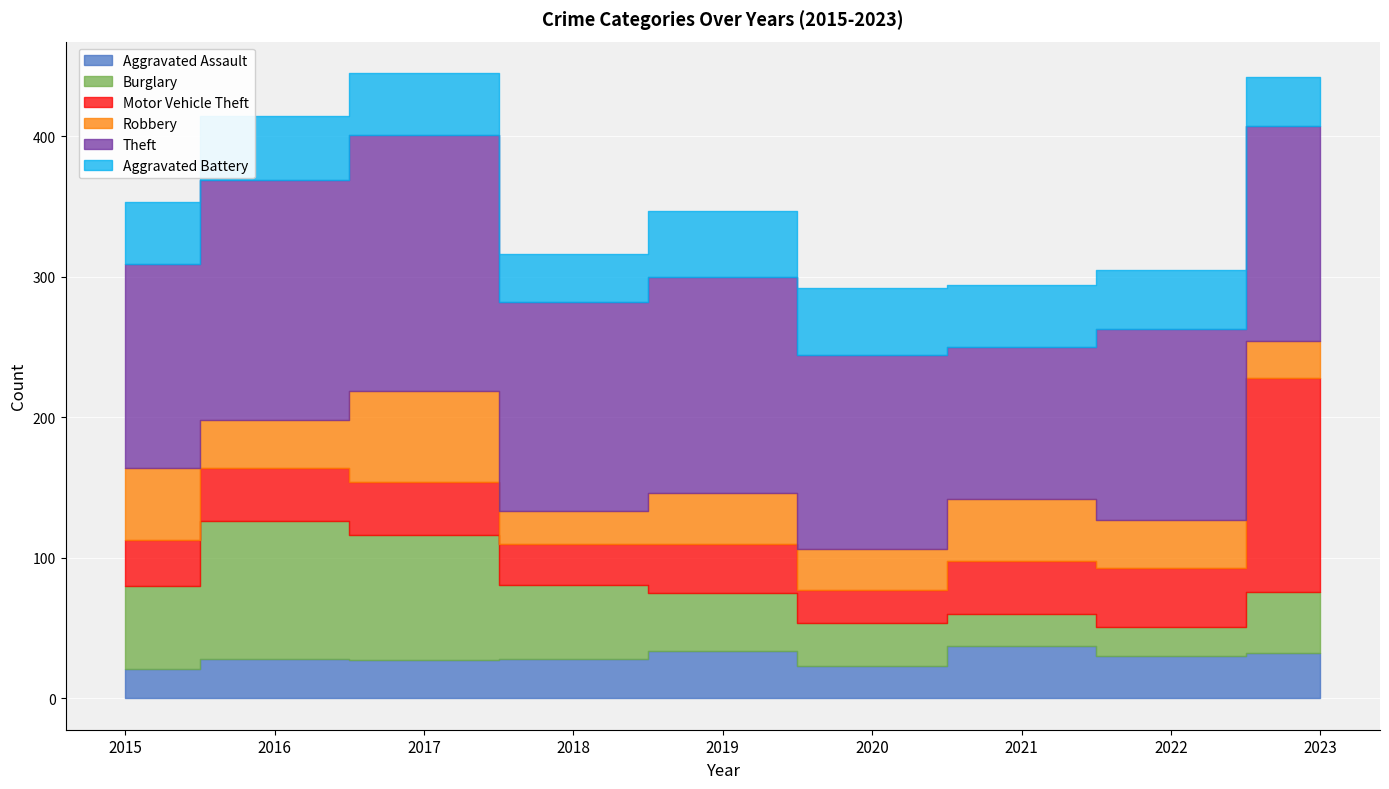

Read the Motor Vehicle Theft value at 2019.

35